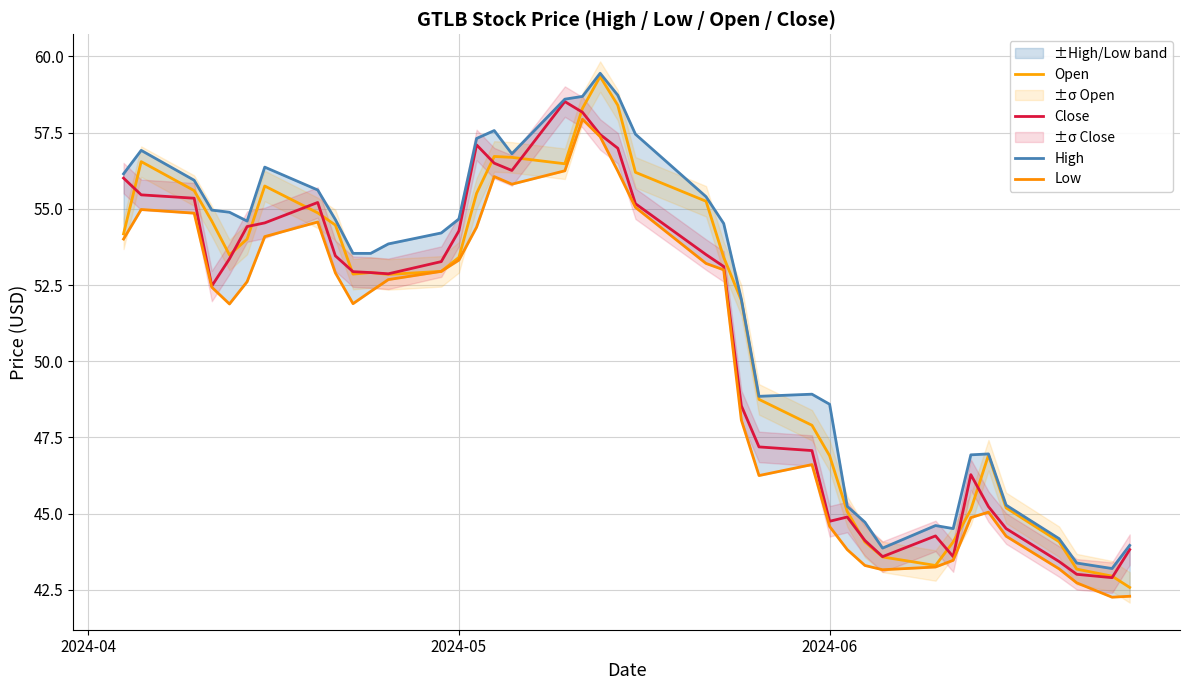

What is the average value of the Low series?

50.2